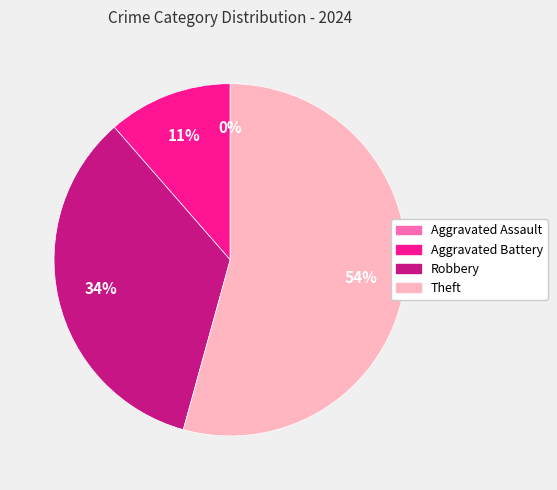

True or false: Aggravated Assault accounts for 0% of the total.

True